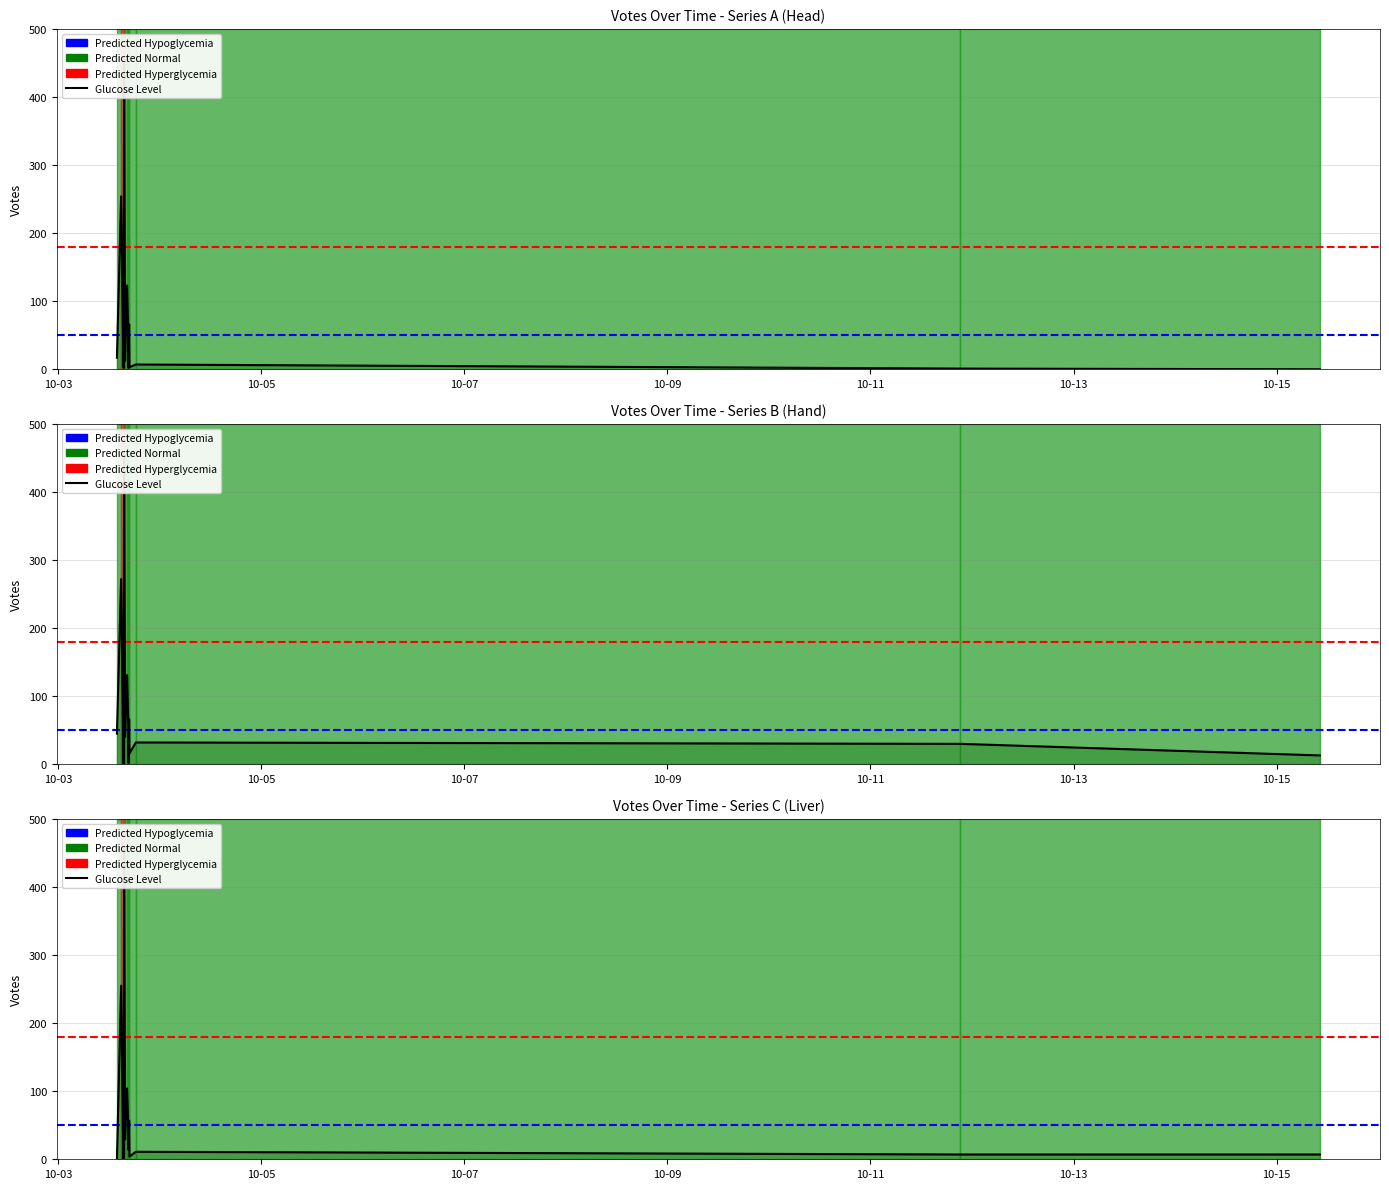

Between 10-03 and 10-05, which is larger?

10-05